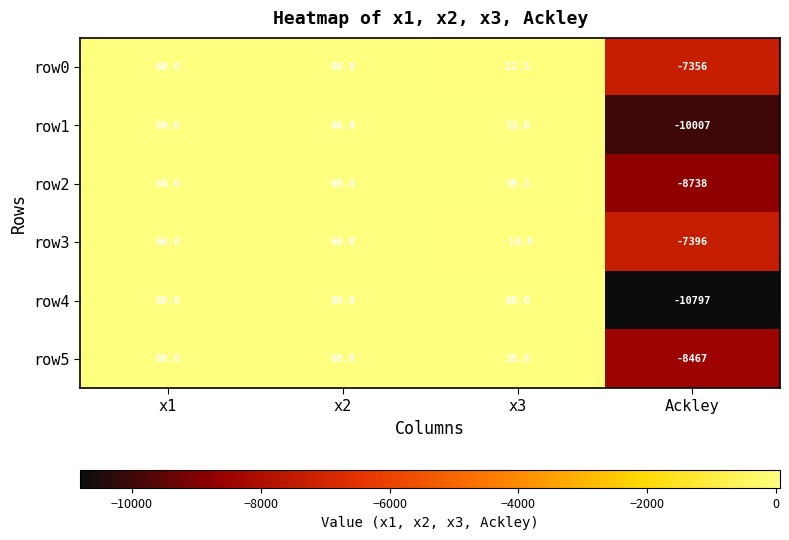

Which category has the lowest value across all series?

Ackley